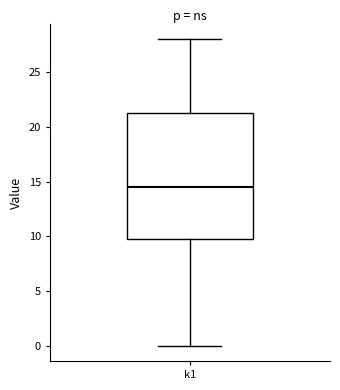

Transcribe this box plot: give where the median line is, the range the box spans, and where the two whiskers end, as read against the y-axis. The values are not printed on the chart, so give them approximately, as read against the axis.

median 14.5, box 10.0 to 21.5, whiskers 0.0 to 28.0